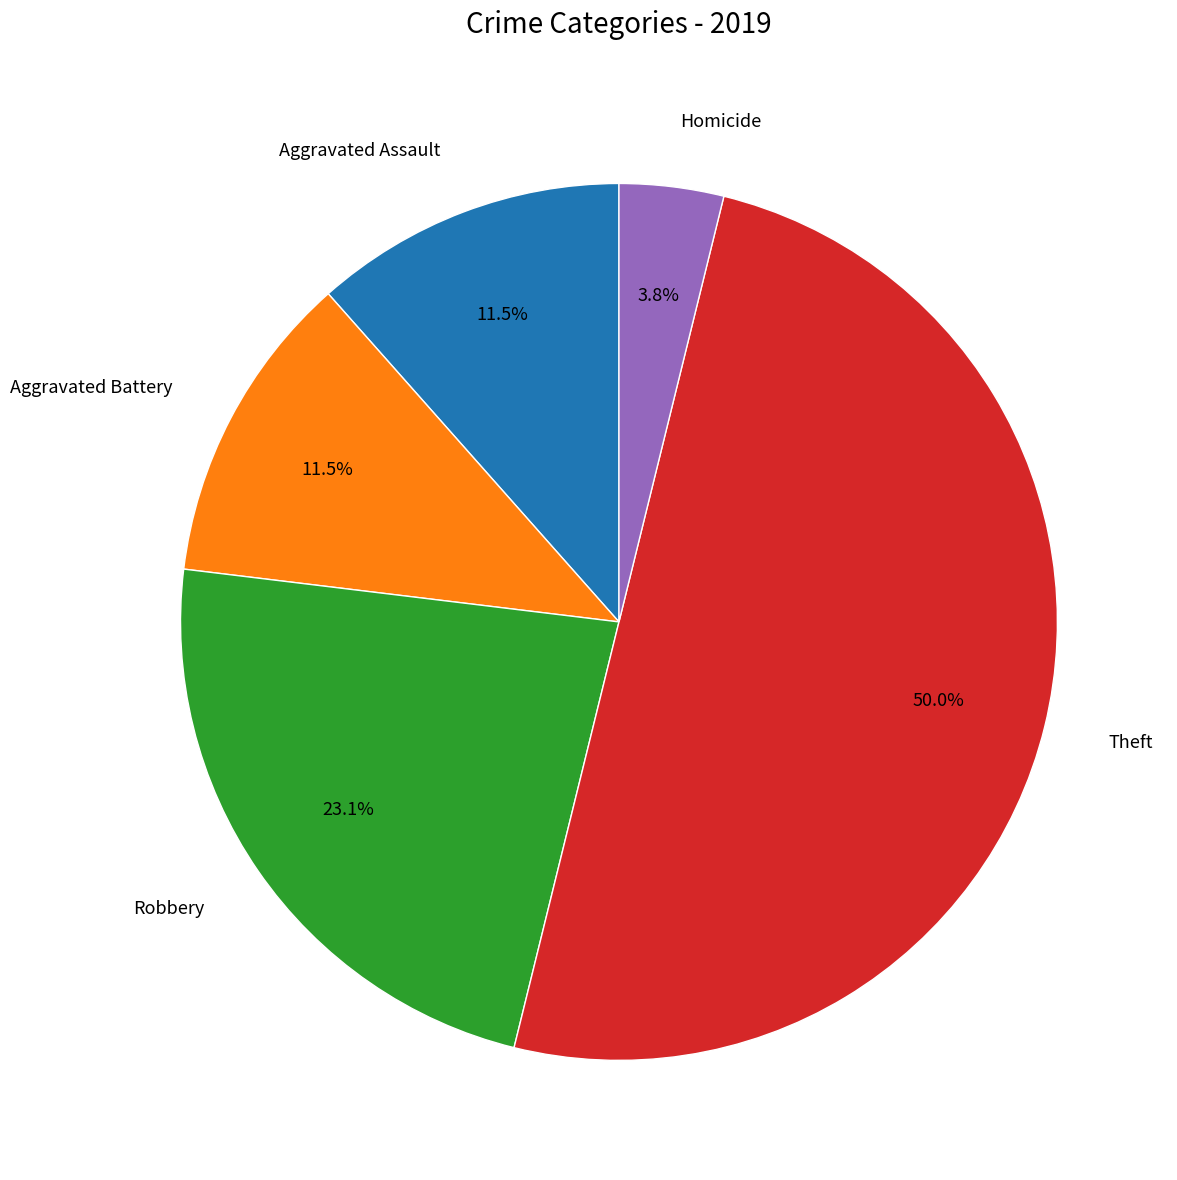

Which category has the smallest portion of the pie?

Homicide